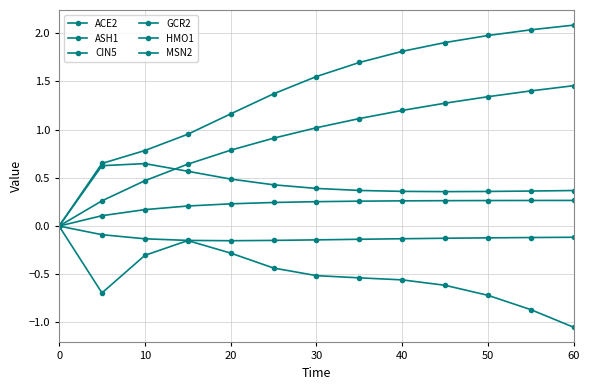

True or false: CIN5 has more than 2 points higher than both neighbors.

False